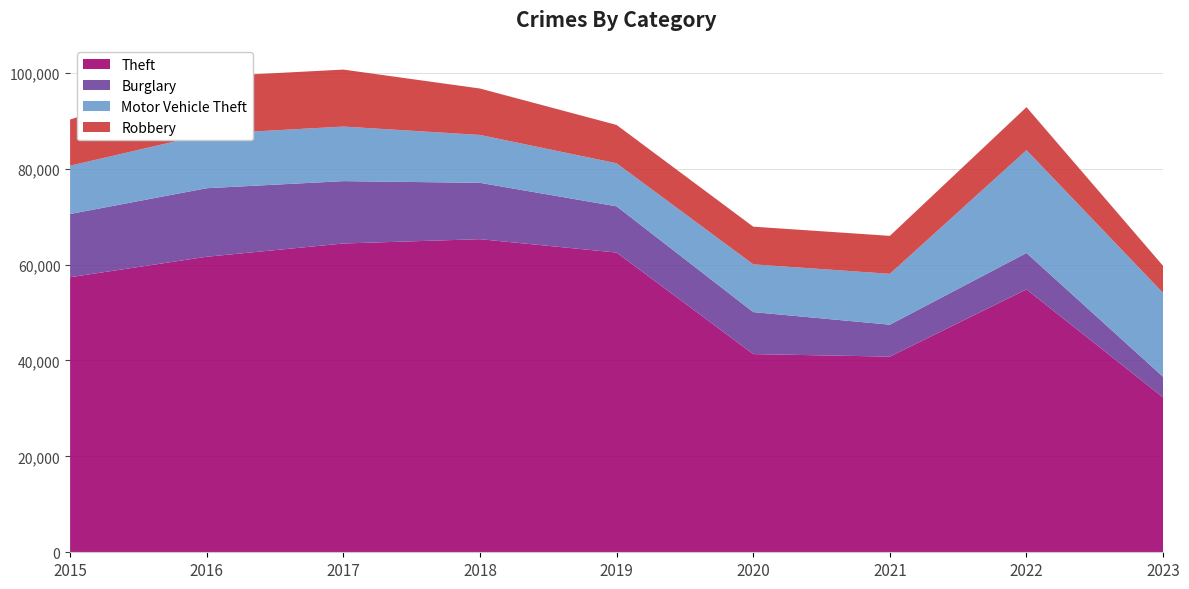

Reading right to left, what are all the values shown in this chart?

Theft: 2023=32275	2022=54810	2021=40797	2020=41321	2019=62491	2018=65286	2017=64385	2016=61621	2015=57350
Burglary: 2023=4302	2022=7592	2021=6659	2020=8757	2019=9638	2018=11747	2017=13001	2016=14289	2015=13184
Motor Vehicle Theft: 2023=17488	2022=21447	2021=10602	2020=9959	2019=8977	2018=9985	2017=11380	2016=11286	2015=10068
Robbery: 2023=5641	2022=8965	2021=7918	2020=7855	2019=7994	2018=9680	2017=11880	2016=11960	2015=9638